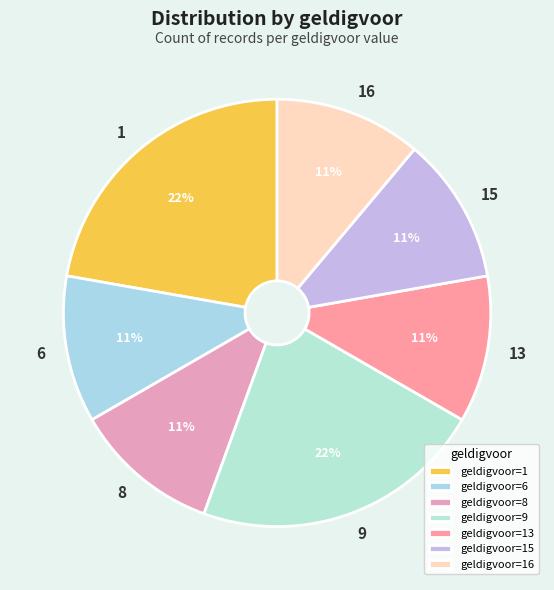

What is the ratio of the value at 9 to the value at 13?

2.0